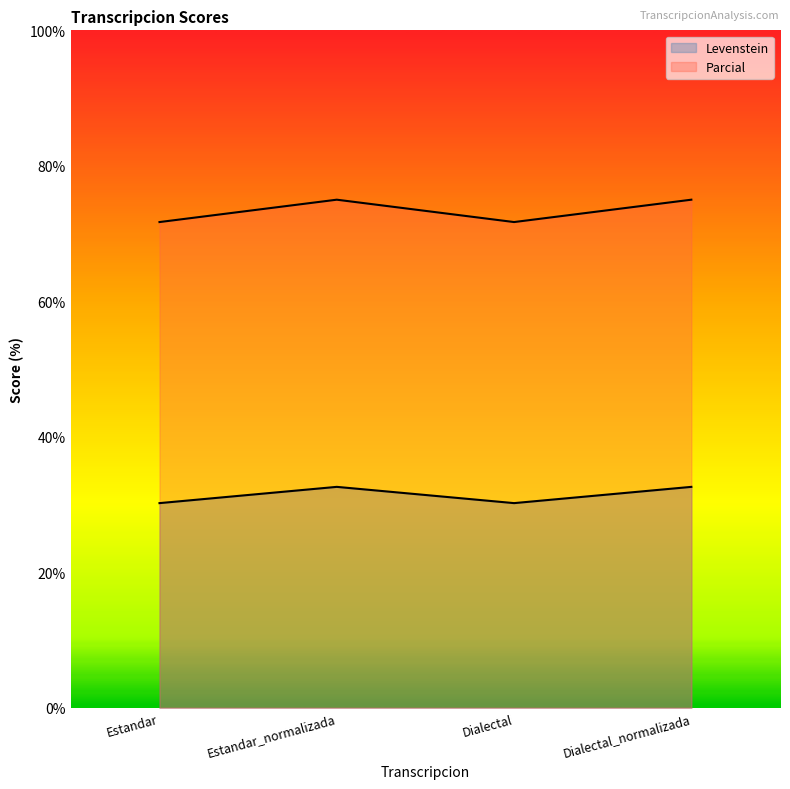

At Estandar, list the series in order from largest to smallest.

Parcial, Levenstein